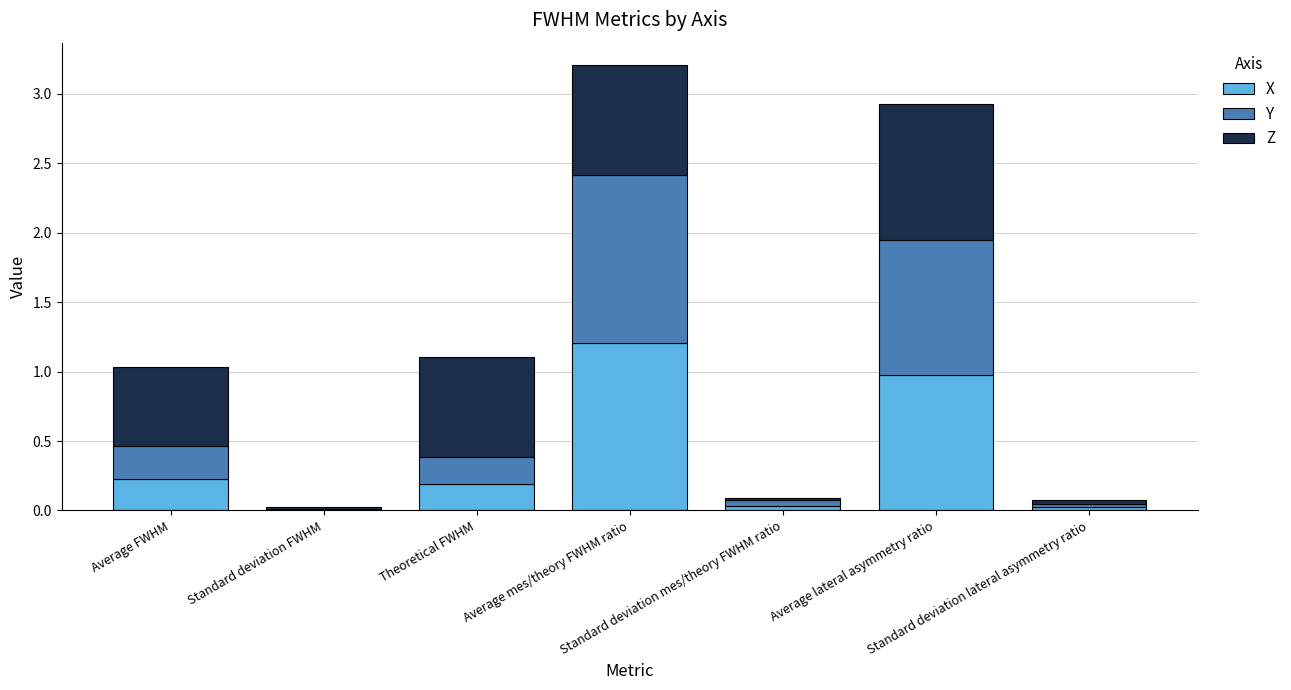

What is the sum of all X values?

2.7